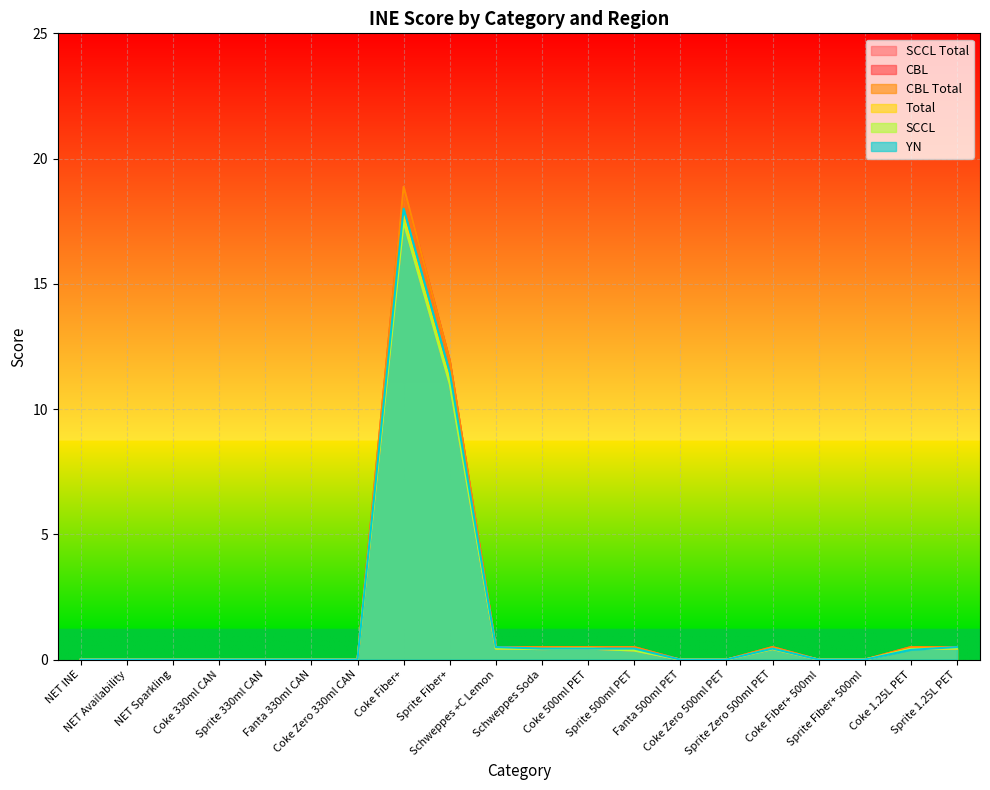

What is the value of the YN point at the 20th from the left?

0.5